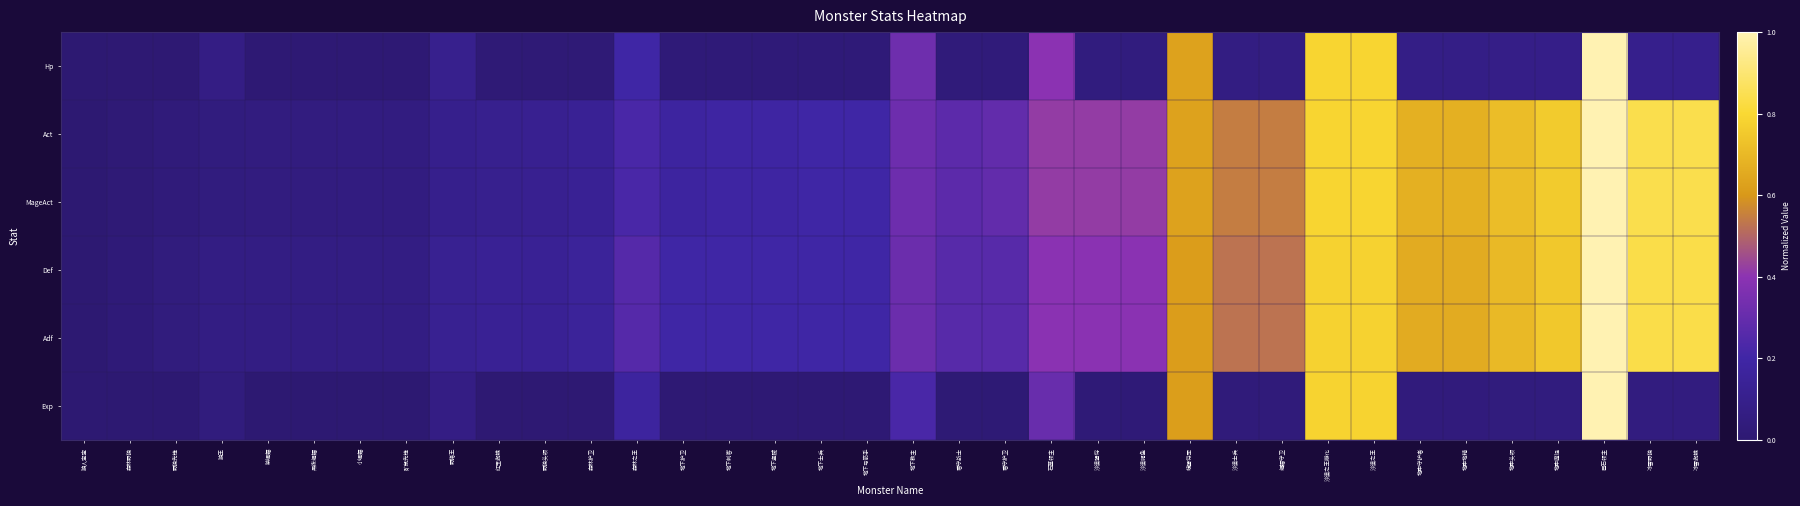

Reading left to right, transcribe all the data shown in this chart.

row_0: 0.0	0.0	0.0	0.1	0.0	0.0	0.0	0.0	0.1	0.0	0.0	0.0	0.2	0.0	0.0	0.0	0.0	0.0	0.3	0.0	0.0	0.4	0.0	0.0	0.6	0.1	0.1	0.8	0.8	0.1	0.1	0.1	0.1	1.0	0.1	0.1
row_1: 0.0	0.0	0.0	0.0	0.1	0.1	0.1	0.1	0.1	0.1	0.1	0.1	0.2	0.2	0.2	0.2	0.2	0.2	0.3	0.3	0.3	0.4	0.4	0.4	0.6	0.5	0.5	0.8	0.8	0.7	0.7	0.7	0.8	1.0	0.8	0.8
row_2: 0.0	0.0	0.0	0.0	0.1	0.1	0.1	0.1	0.1	0.1	0.1	0.1	0.2	0.2	0.2	0.2	0.2	0.2	0.3	0.3	0.3	0.4	0.4	0.4	0.6	0.5	0.5	0.8	0.8	0.7	0.7	0.7	0.8	1.0	0.8	0.8
row_3: 0.0	0.0	0.0	0.1	0.1	0.1	0.1	0.1	0.1	0.1	0.1	0.2	0.3	0.2	0.2	0.2	0.2	0.2	0.3	0.3	0.3	0.4	0.4	0.4	0.6	0.5	0.5	0.8	0.8	0.7	0.7	0.7	0.7	1.0	0.8	0.8
row_4: 0.0	0.0	0.0	0.1	0.1	0.1	0.1	0.1	0.1	0.1	0.1	0.2	0.3	0.2	0.2	0.2	0.2	0.2	0.3	0.3	0.3	0.4	0.4	0.4	0.6	0.5	0.5	0.8	0.8	0.7	0.7	0.7	0.7	1.0	0.8	0.8
row_5: 0.0	0.0	0.0	0.0	0.0	0.0	0.0	0.0	0.1	0.0	0.0	0.0	0.2	0.0	0.0	0.0	0.0	0.0	0.2	0.0	0.0	0.3	0.0	0.0	0.6	0.0	0.0	0.8	0.8	0.0	0.0	0.0	0.0	1.0	0.1	0.1